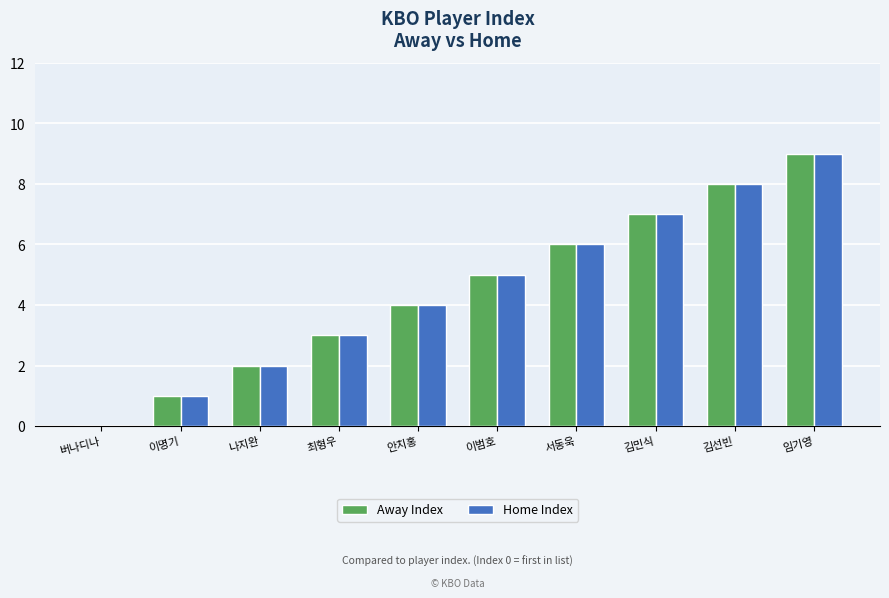

What is the sum of all Home Index values?

45